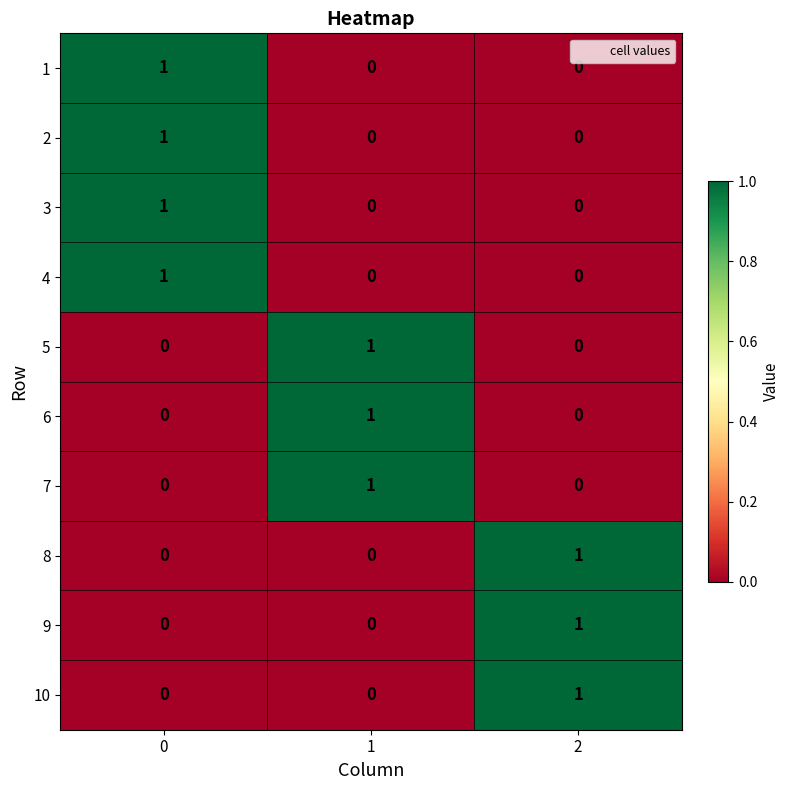

Is it true that 1 equals 0 at 2?

True